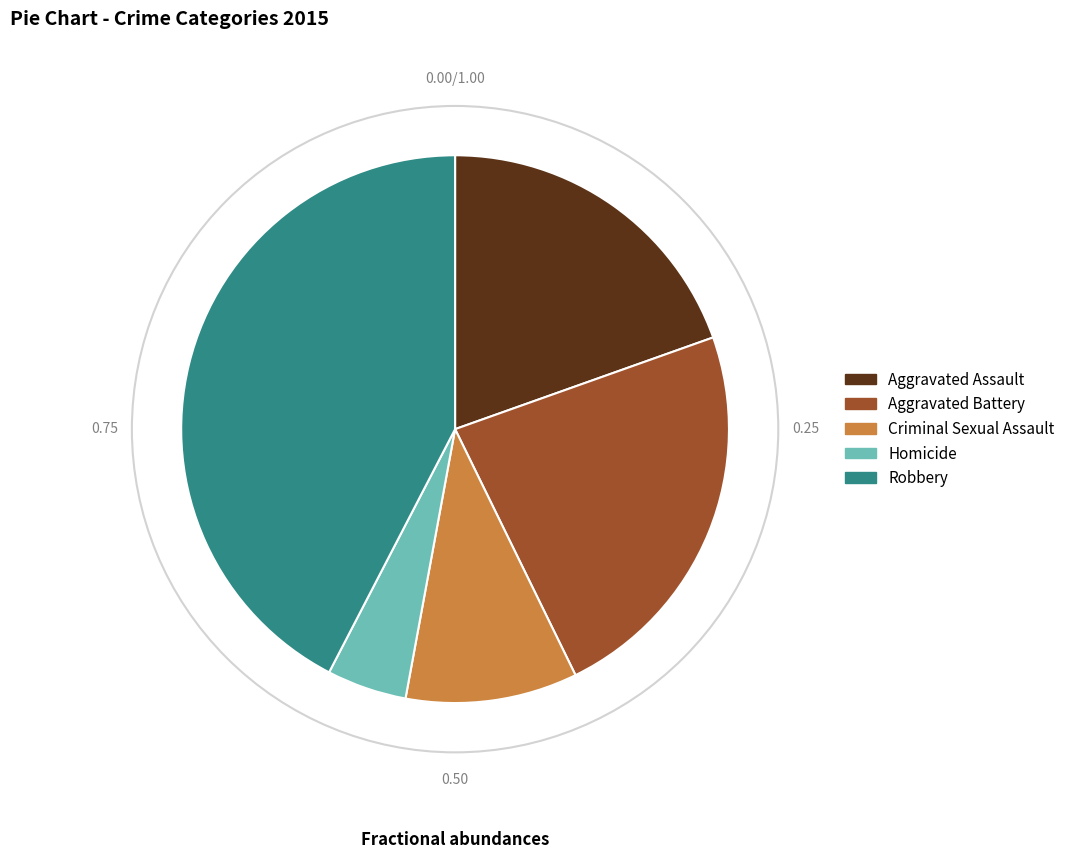

What is the ratio of the value at Criminal Sexual Assault to the value at Homicide?

2.2